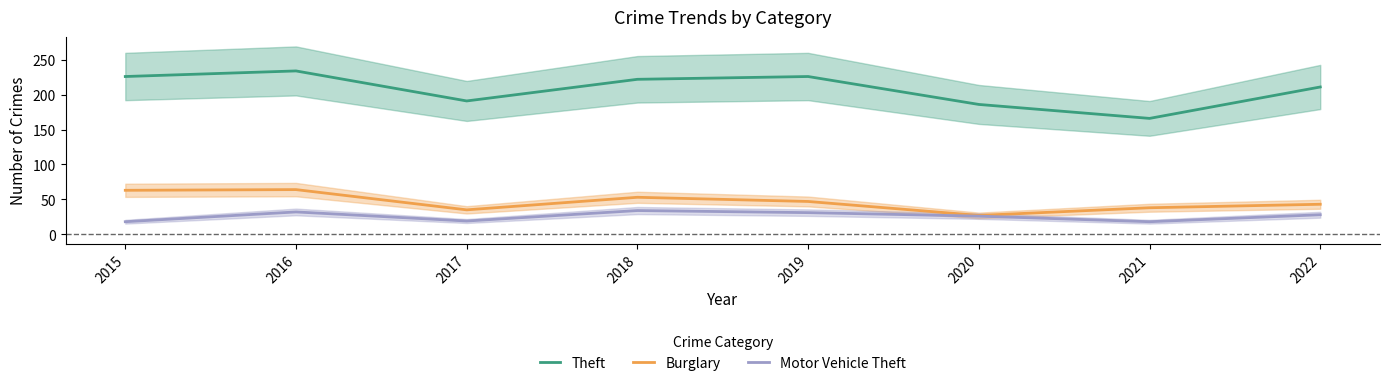

Where is the first local minimum for Theft?

2017